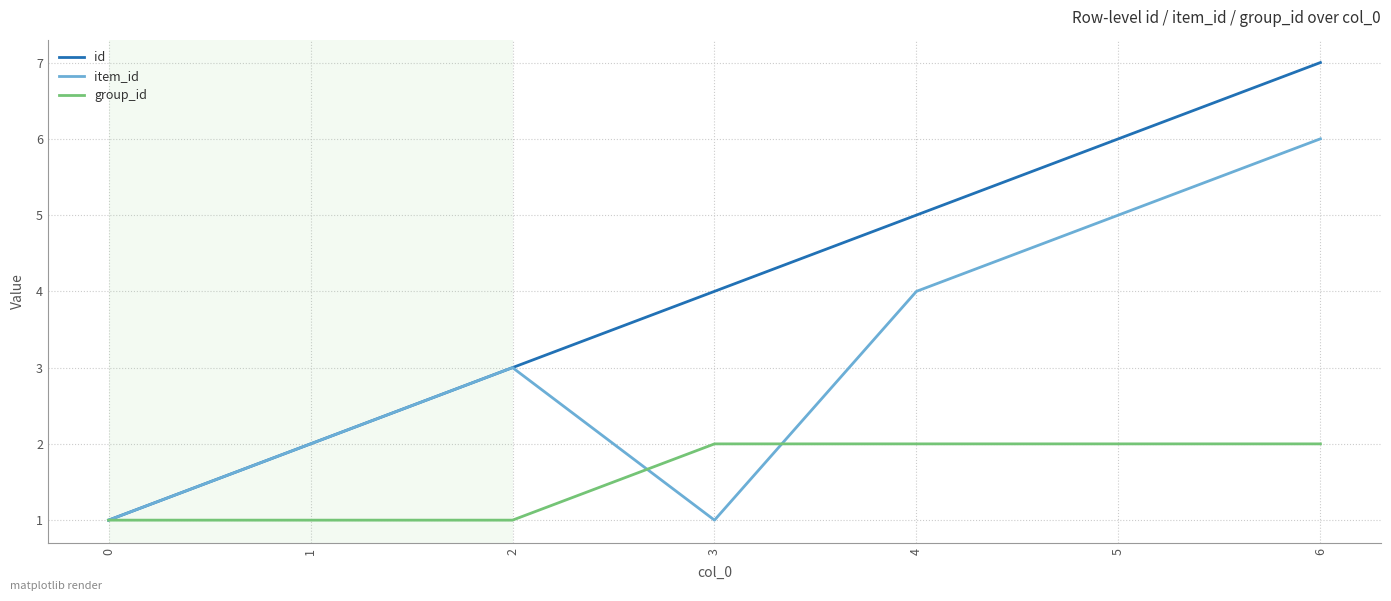

How many lines are shown in the chart?

3